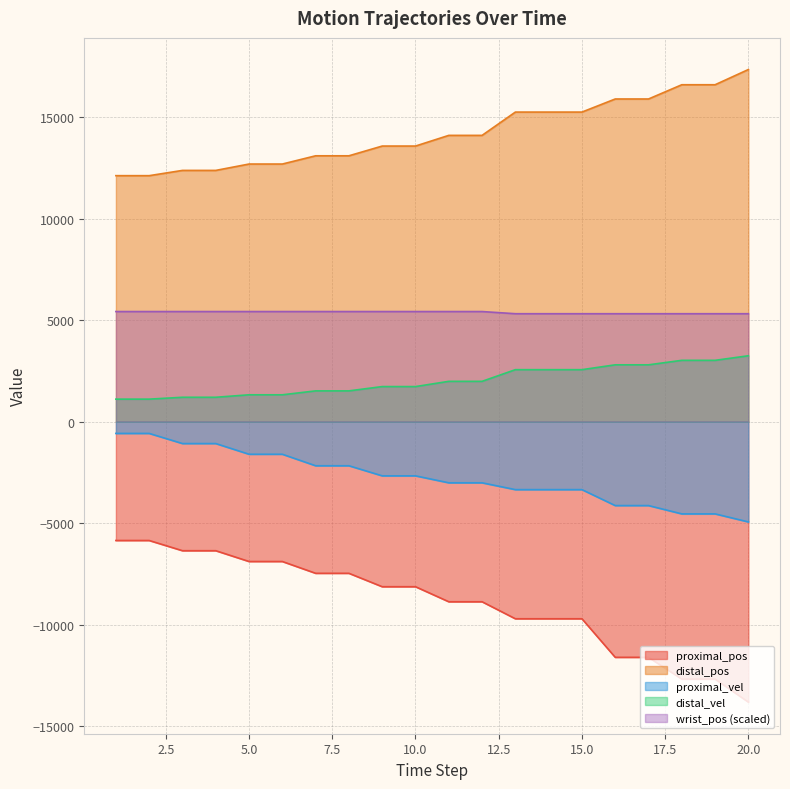

True or false: distal_vel has a value of 2798.0 at 16.

True